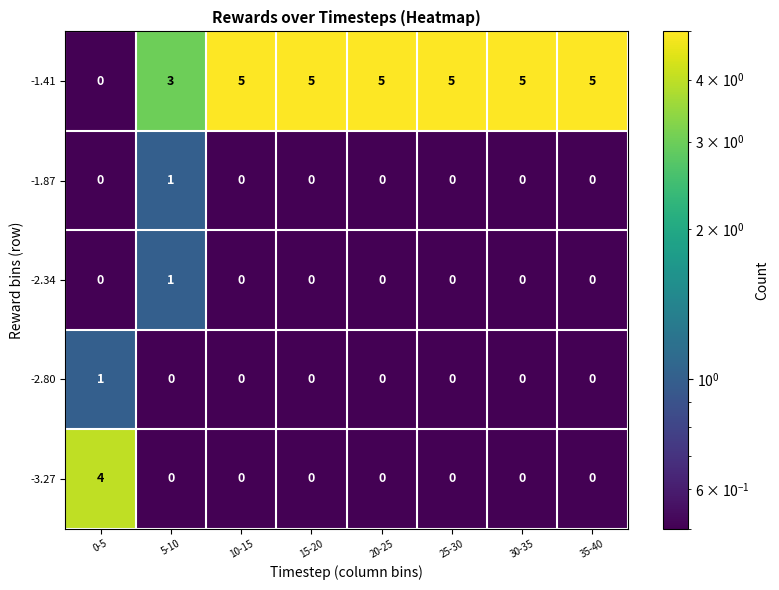

Which series has the largest range (max minus min)?

-1.41